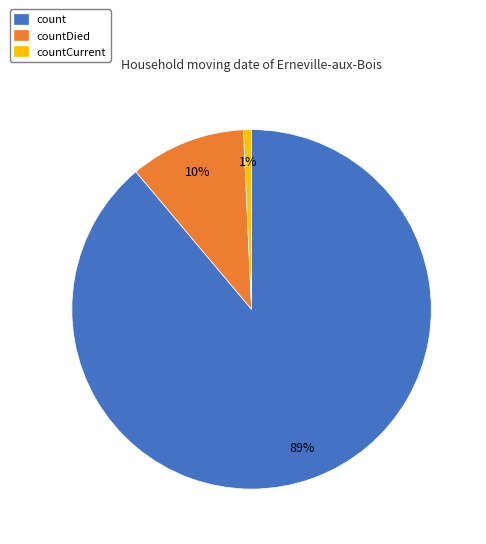

How many slices are in this pie chart?

3